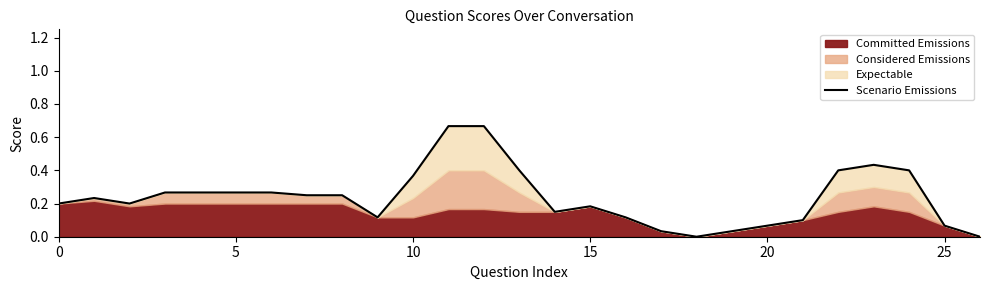

How many positive values are there?

25